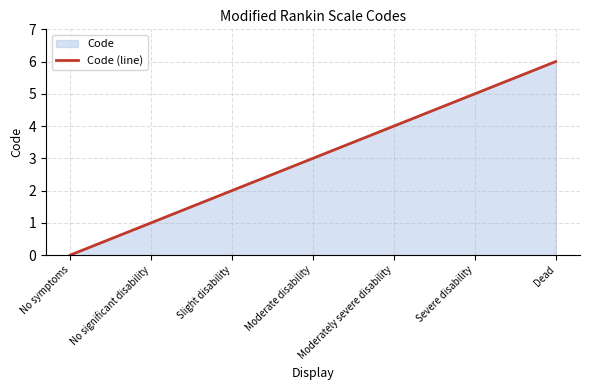

Count the values in the range 1 to 5.

5